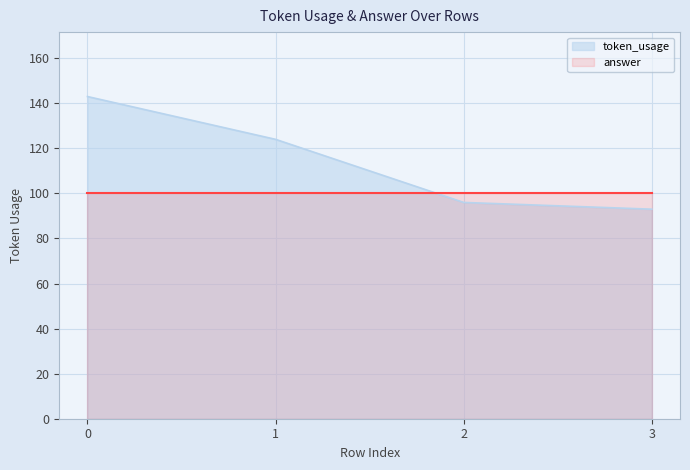

List the labels in order of value, smallest first.

3, 2, 1, 0